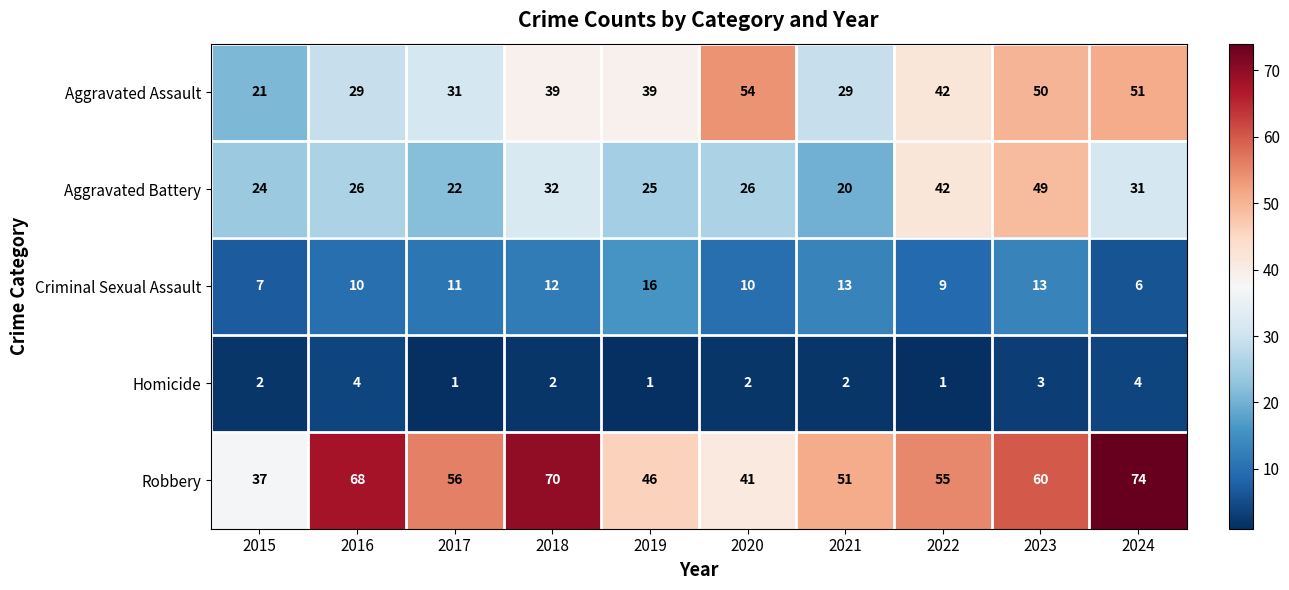

What is the spread (max minus min) of values at 2019?

45